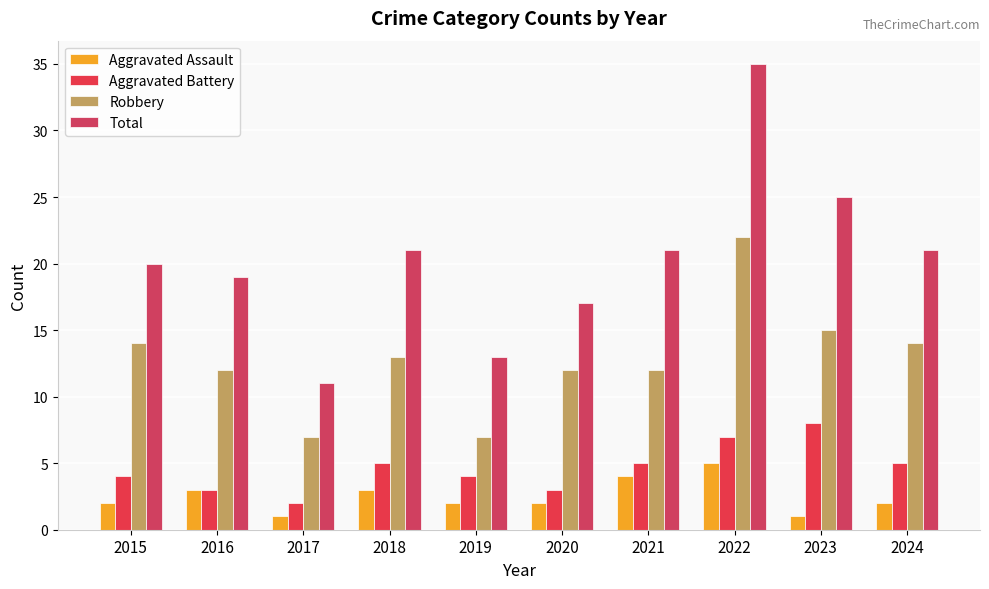

What is the difference between the highest and lowest values at 2024?

19